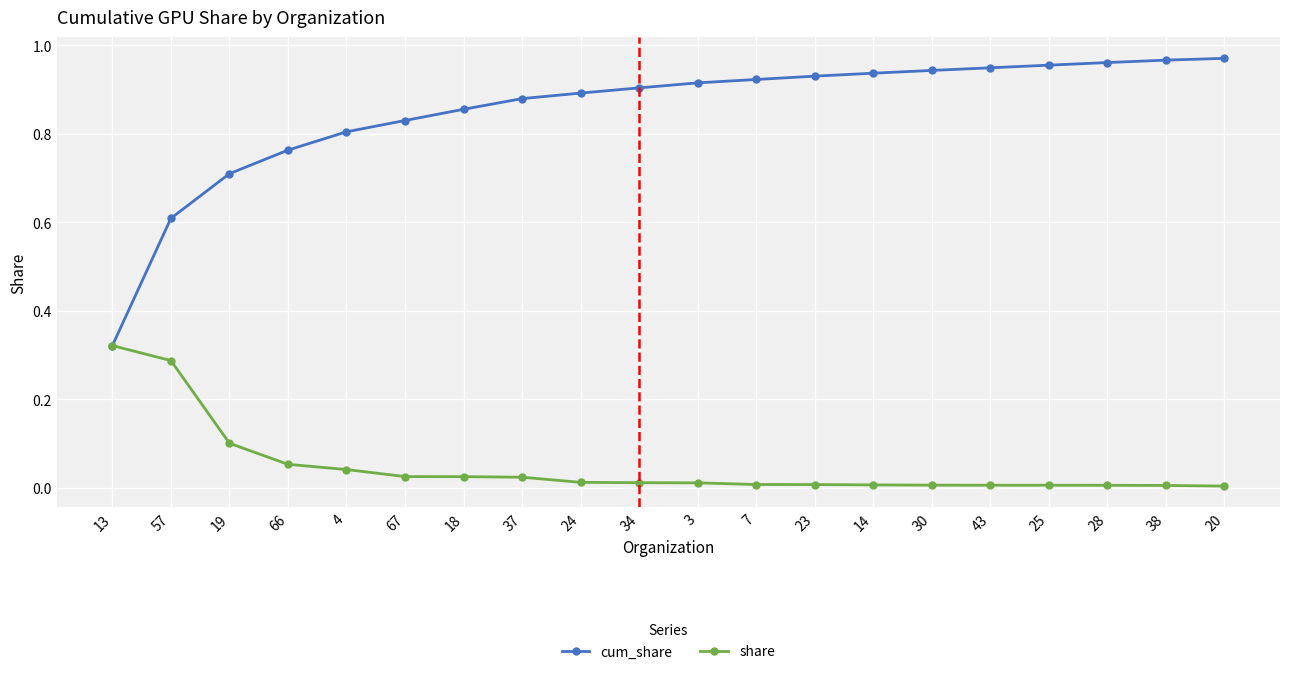

At which label is cum_share closest to 0?

13